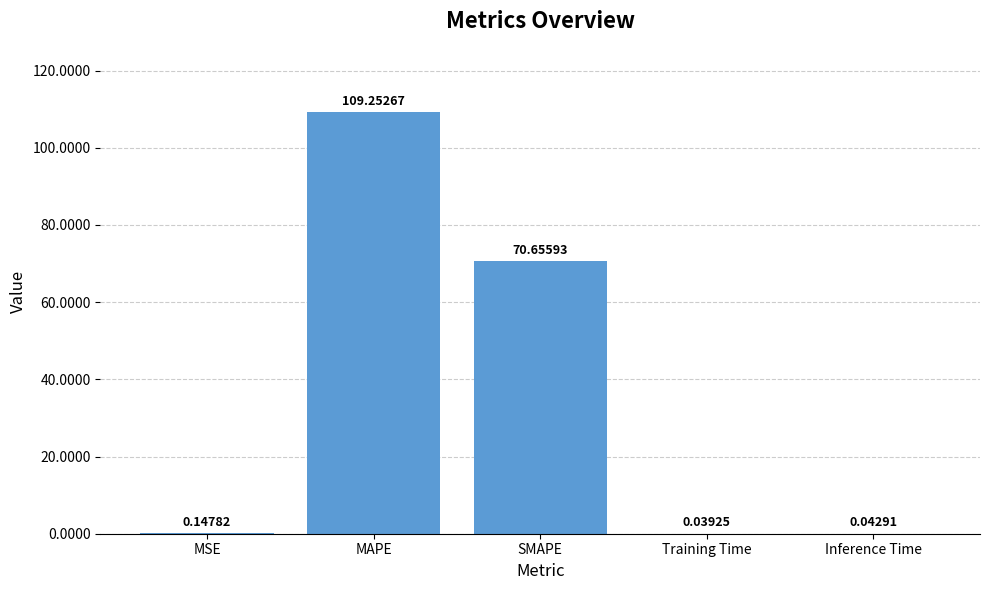

What is the sum of all values?

180.1